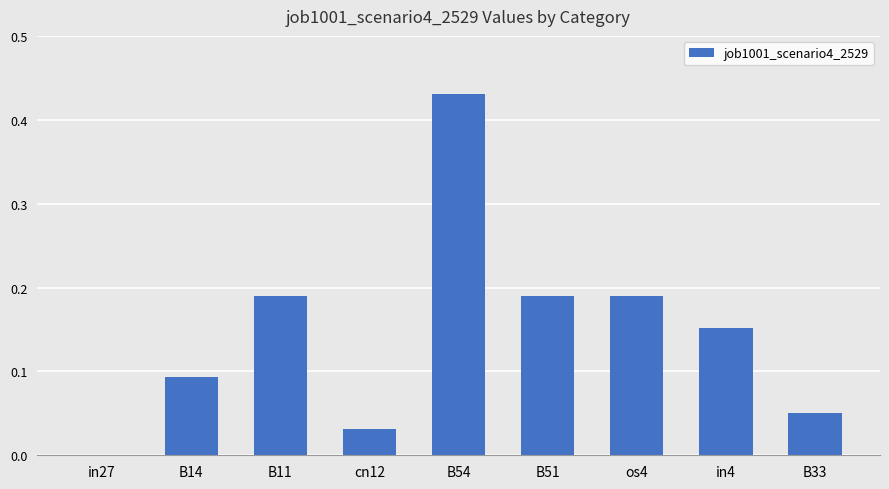

What is the sum of all values?

1.3